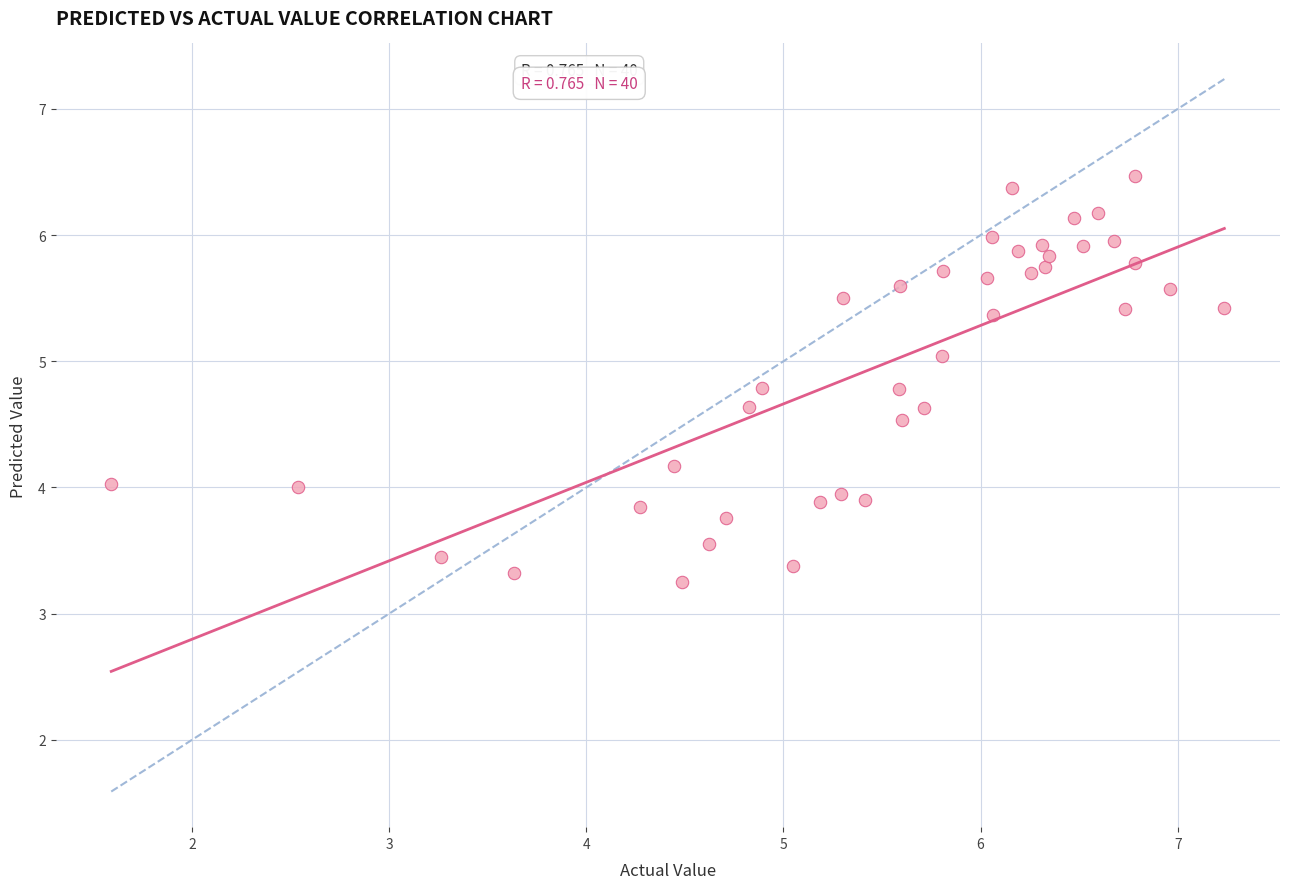

What is the range of Y values (max minus min)?

3.2